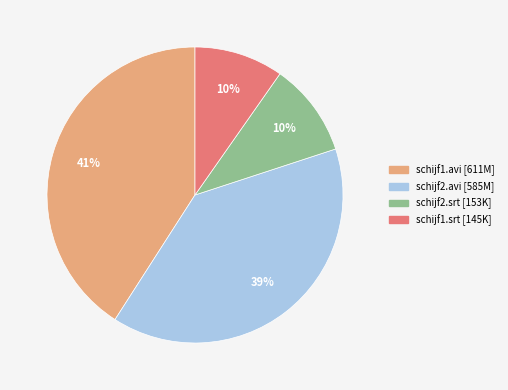

The schijf2.srt slice represents 10% of the pie. True or false?

True